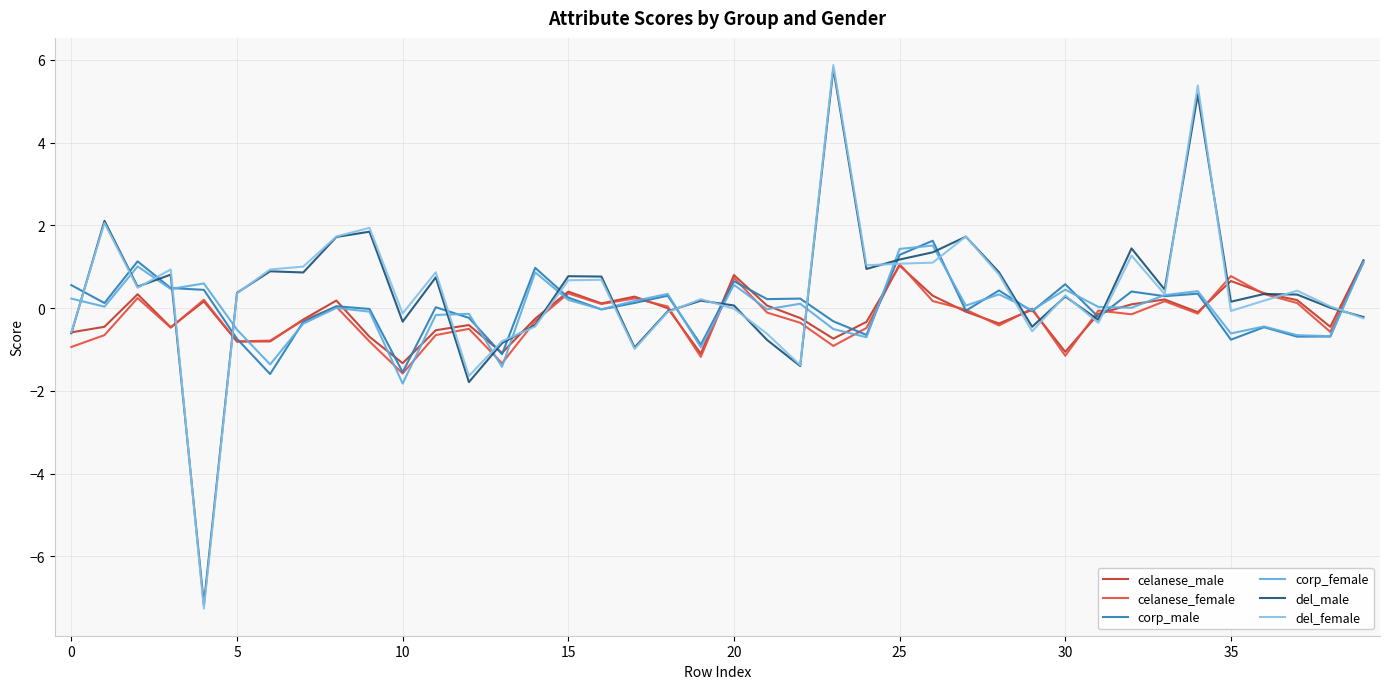

Which series has the largest range (max minus min)?

del_female